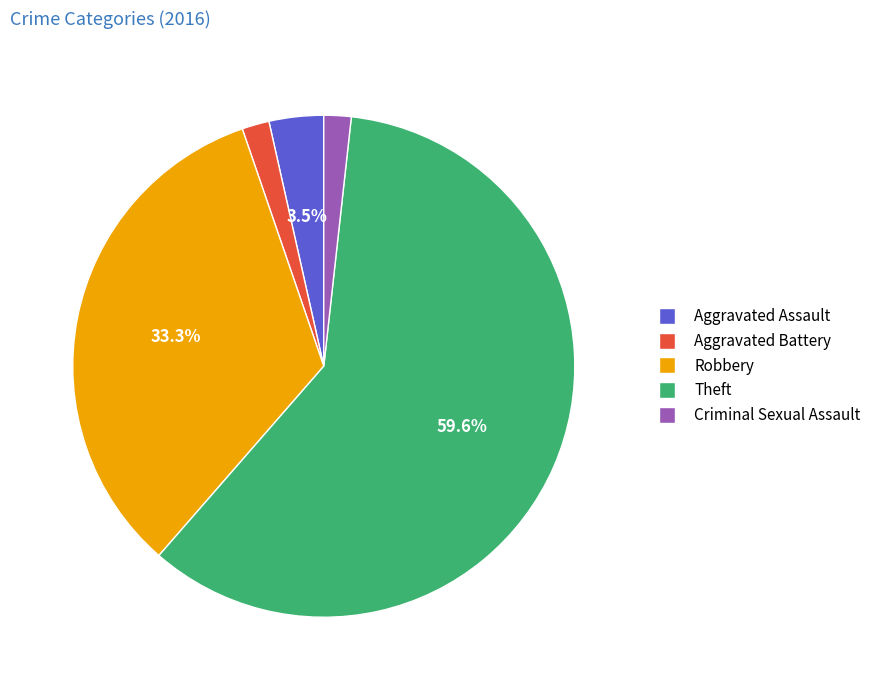

Between Aggravated Assault and Aggravated Battery, which is larger?

Aggravated Assault